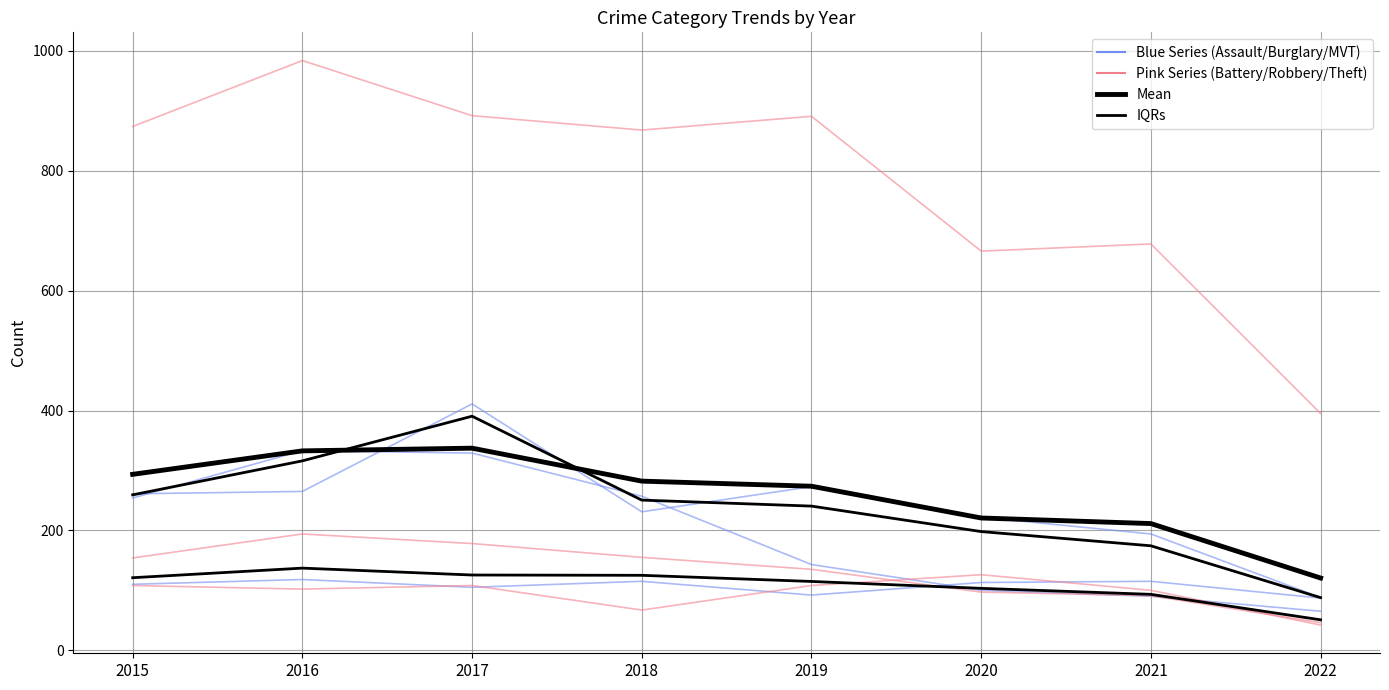

Reading left to right, what are all the values shown in this chart?

Aggravated Assault: 110	118	105	115	92	113	115	87
Aggravated Battery: 108	102	108	67	108	126	100	42
Burglary: 254	333	329	257	143	100	90	65
Motor Vehicle Theft: 261	265	411	231	273	222	194	88
Robbery: 154	194	178	155	135	97	91	46
Theft: 874	984	892	868	891	666	678	395